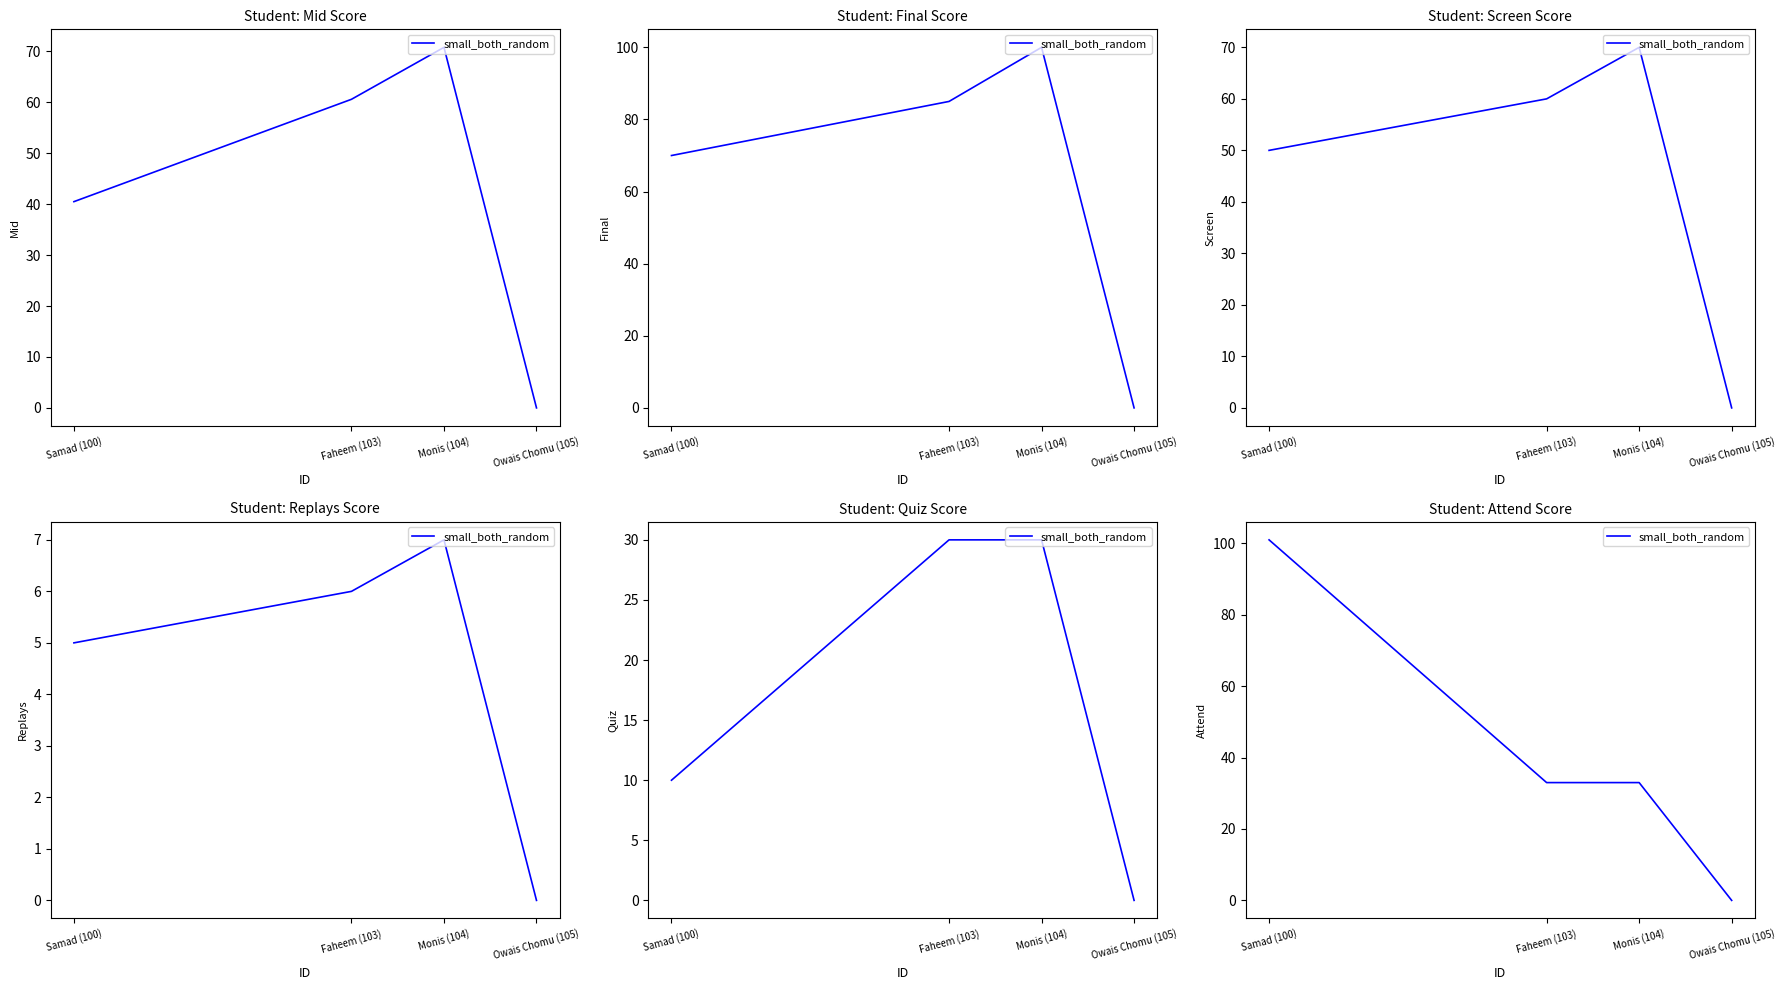

What is the average value?

42